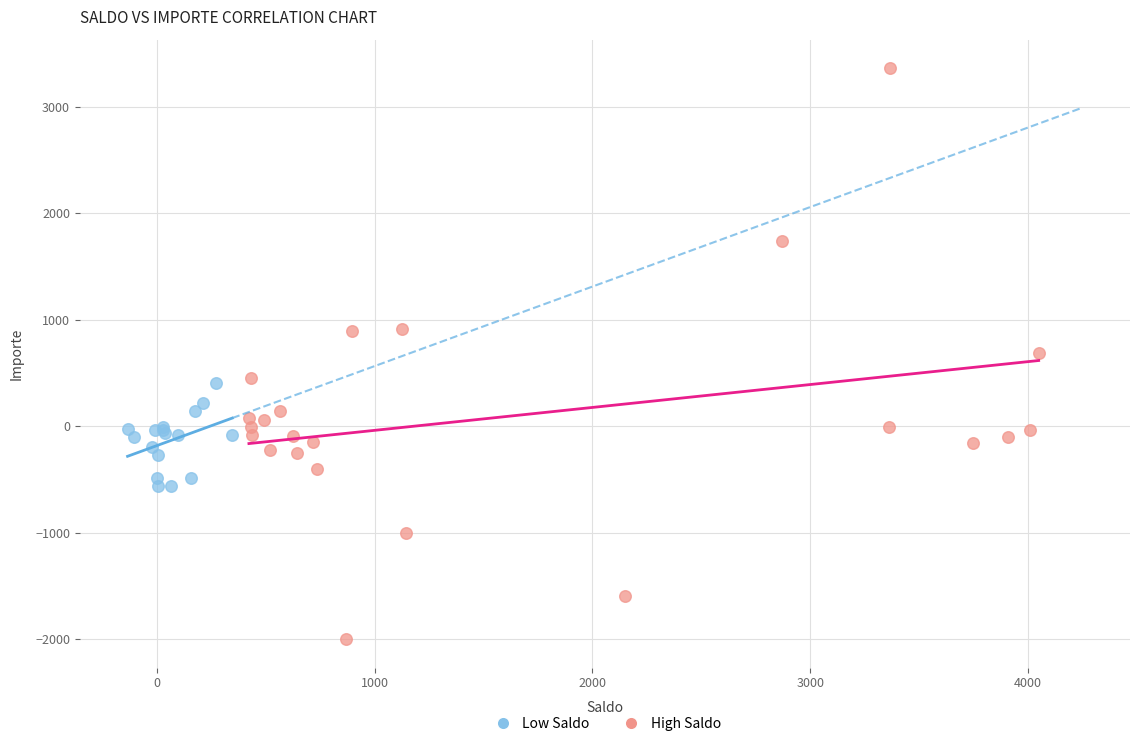

Which series contains the lowest Y value?

High Saldo